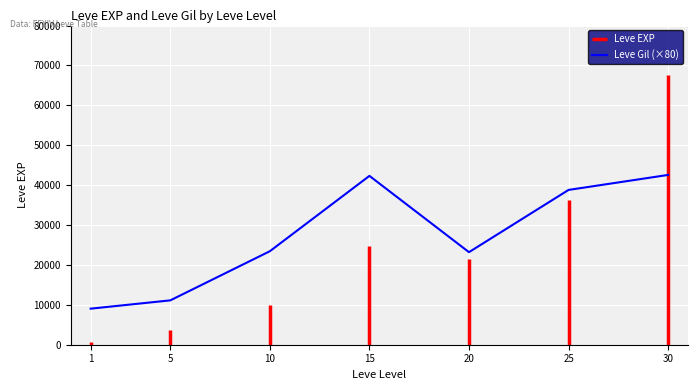

True or false: the data shows 34532 at 10.

False